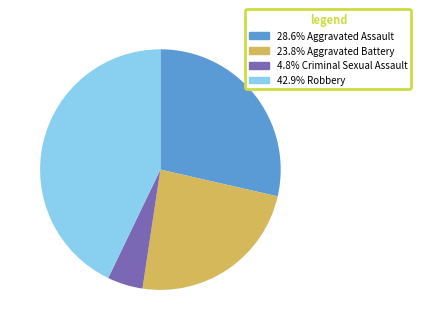

Is there any slice that represents more than half of the pie?

No